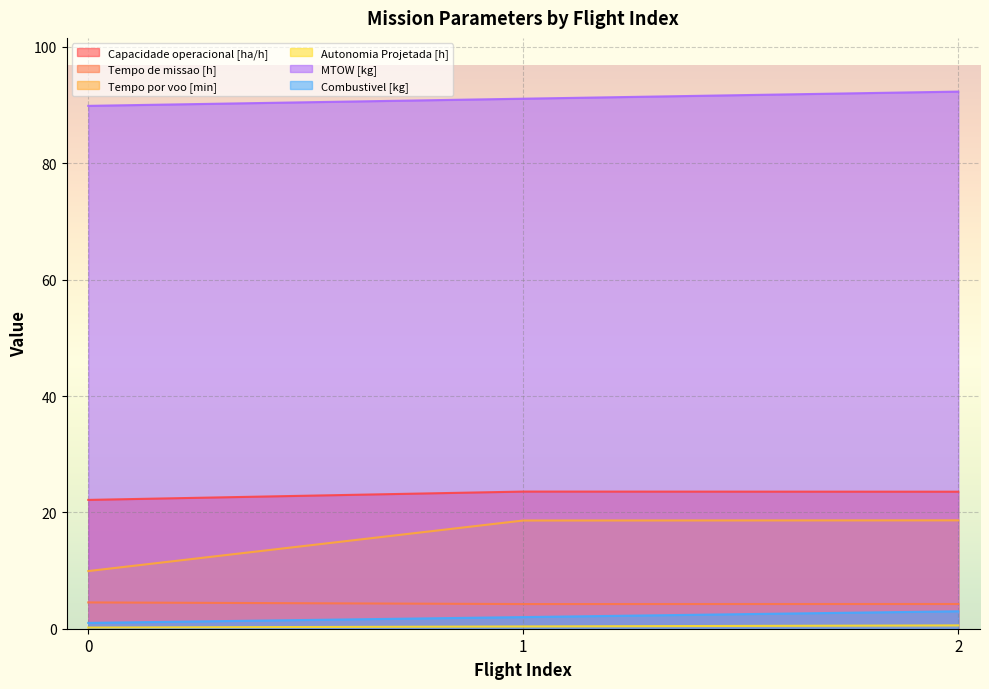

True or false: Capacidade operacional [ha/h] has a value of 38.0 at 1.

False